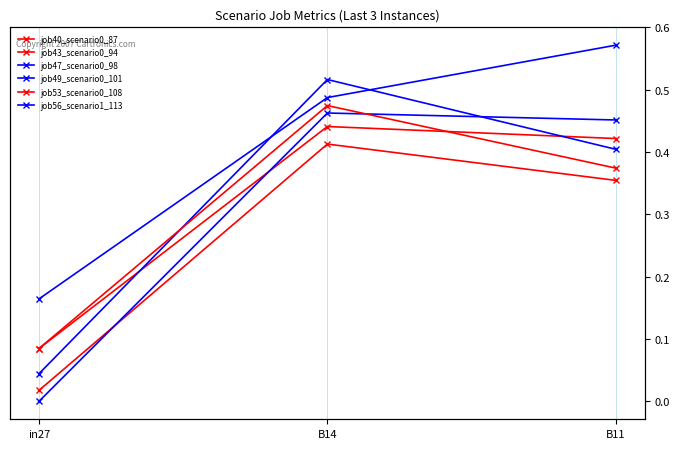

What is the difference between the highest and lowest values at in27?

0.2